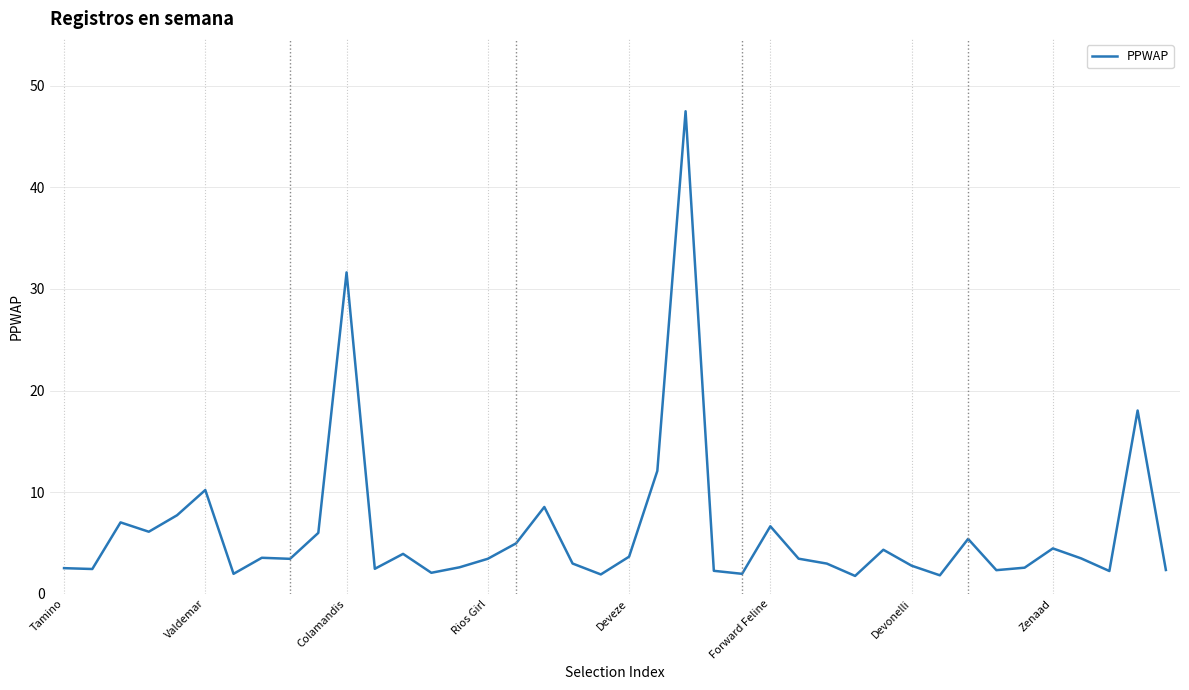

What is the average value?

6.2